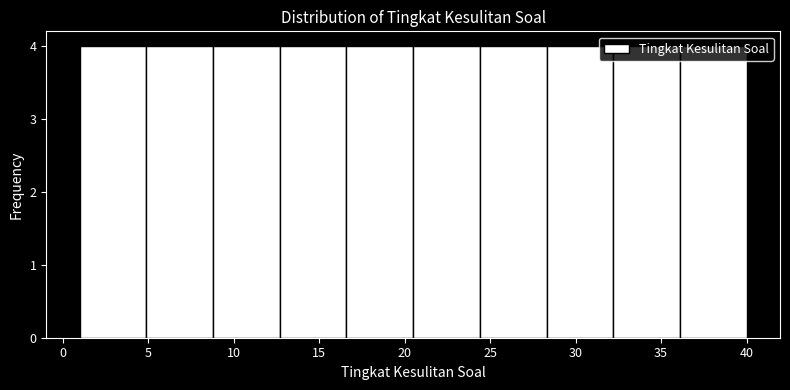

Reading left to right, transcribe this chart: for each bar, give the range it covers on the x-axis and its height. Neither the bar edges nor the heights are printed on the chart, so give them approximately, as read against the axes.

1.0 to 4.9: 4
4.9 to 8.8: 4
8.8 to 12.7: 4
12.7 to 16.6: 4
16.6 to 20.5: 4
20.5 to 24.4: 4
24.4 to 28.3: 4
28.3 to 32.2: 4
32.2 to 36.1: 4
36.1 to 40.0: 4